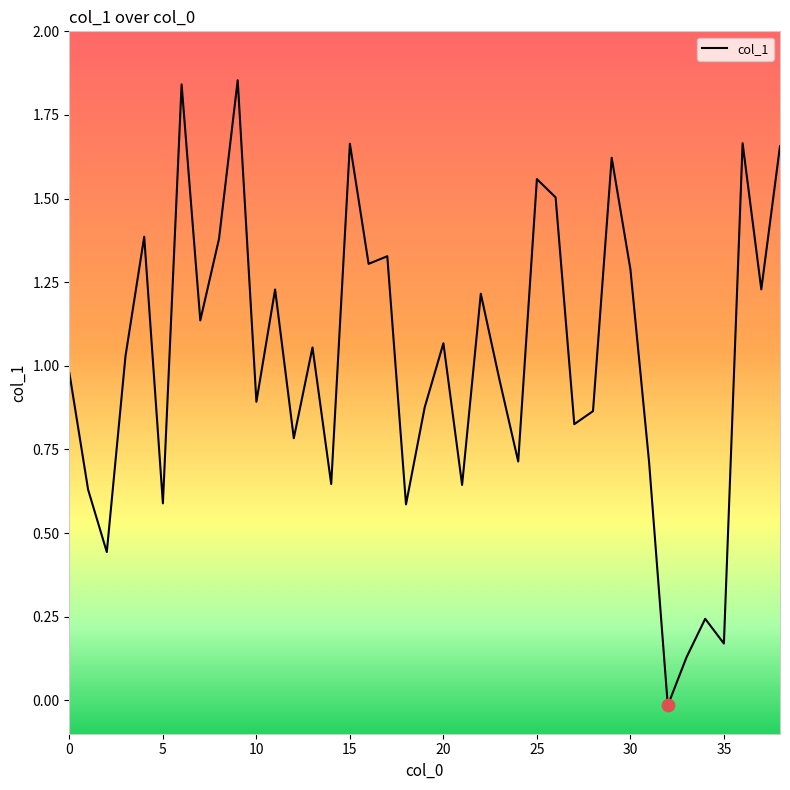

Is this an area chart (filled region under the line)?

No